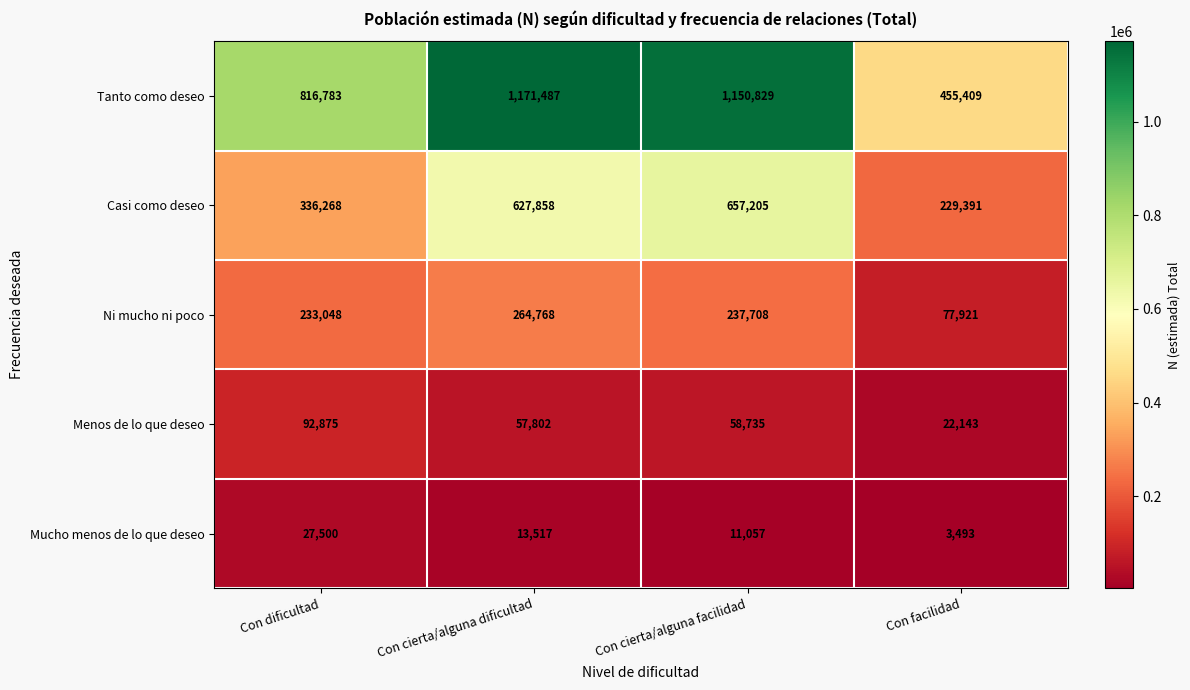

List the series in order of their peak value, lowest first.

Mucho menos de lo que deseo, Menos de lo que deseo, Ni mucho ni poco, Casi como deseo, Tanto como deseo